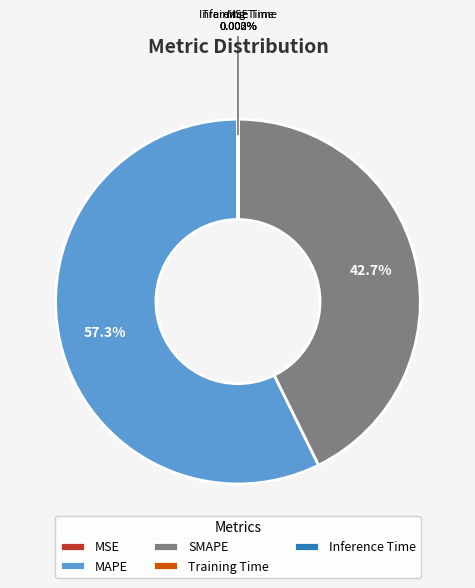

What is the majority slice?

MAPE